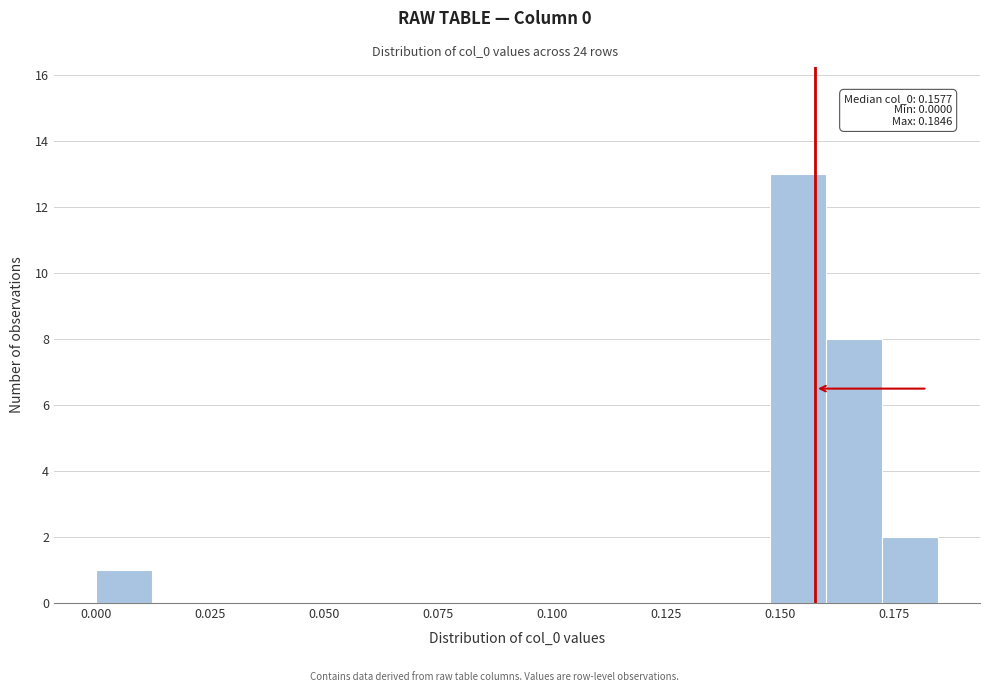

Around what value on the x-axis is the tallest bar? Give the approximate position of its centre, as read against the axis.

0.155